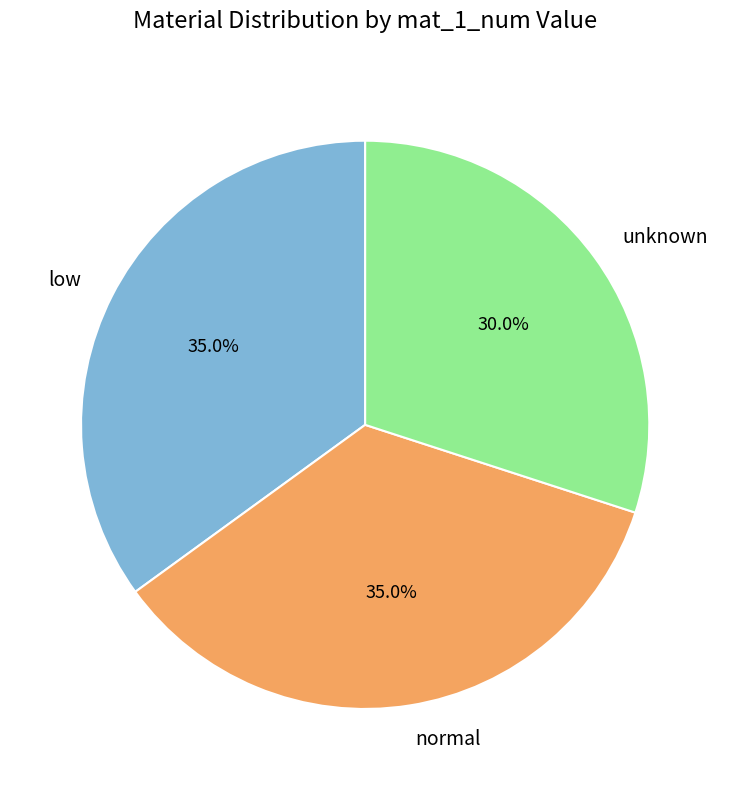

Between unknown and low, which is larger?

low